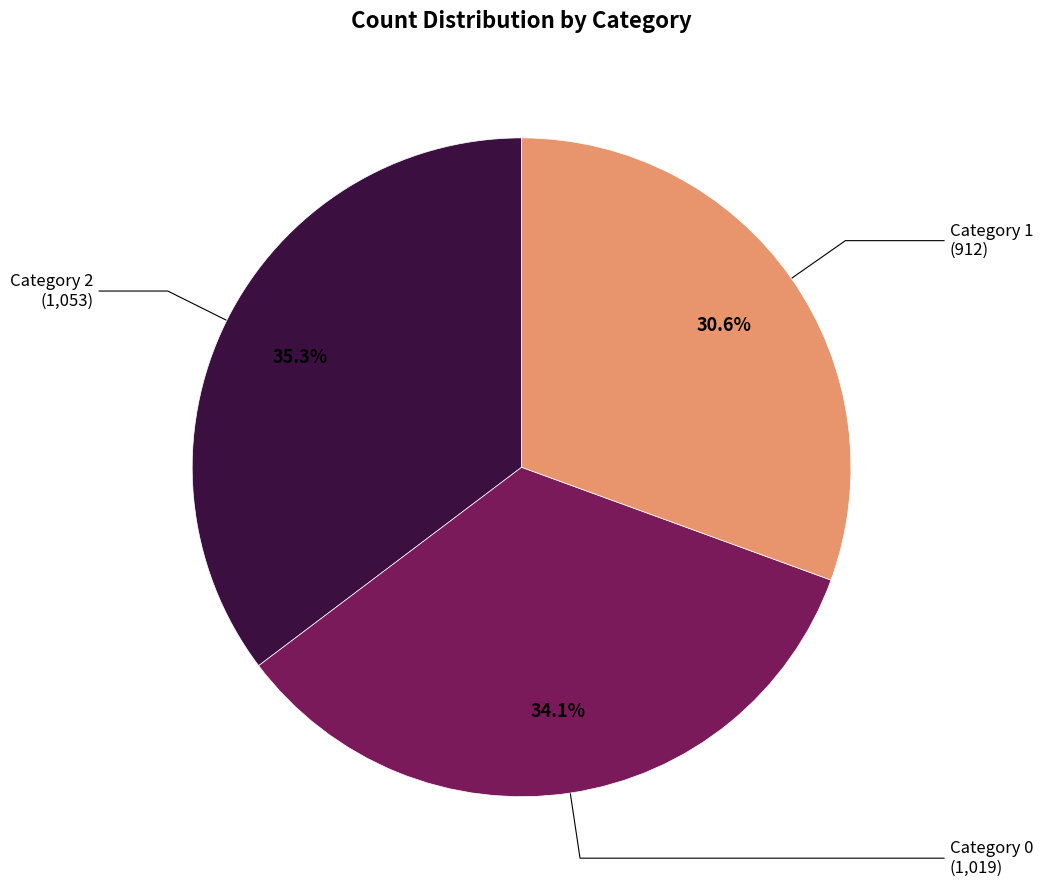

Is there any slice that represents more than half of the pie?

No